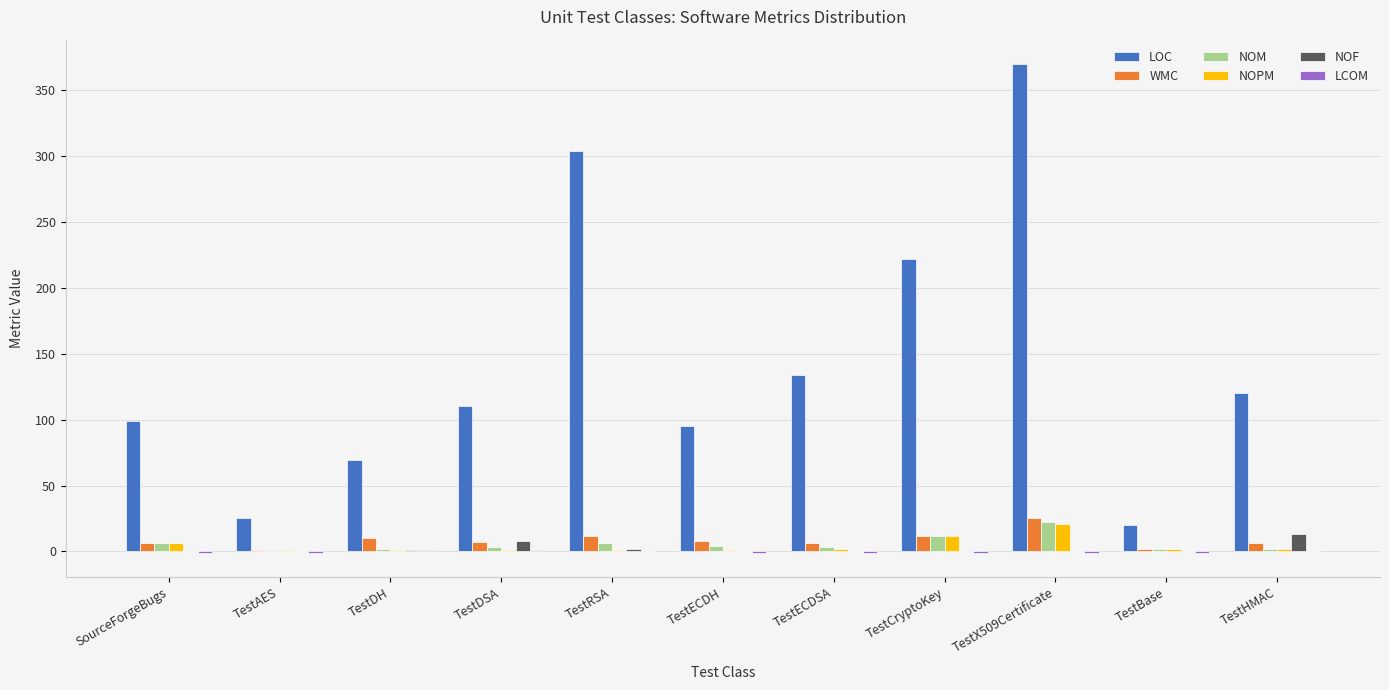

Which series has the largest total across all categories?

LOC